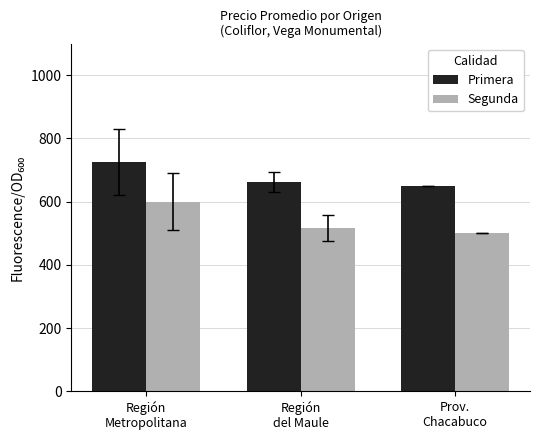

At which category is the sum across all series the highest?

Región
Metropolitana